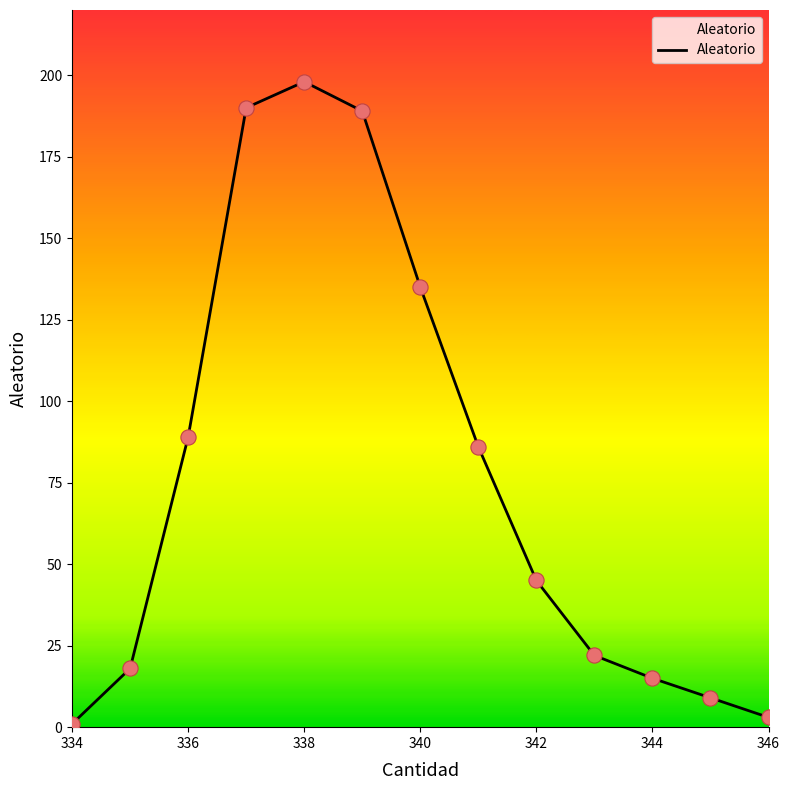

What is the maximum value shown in the chart?

198